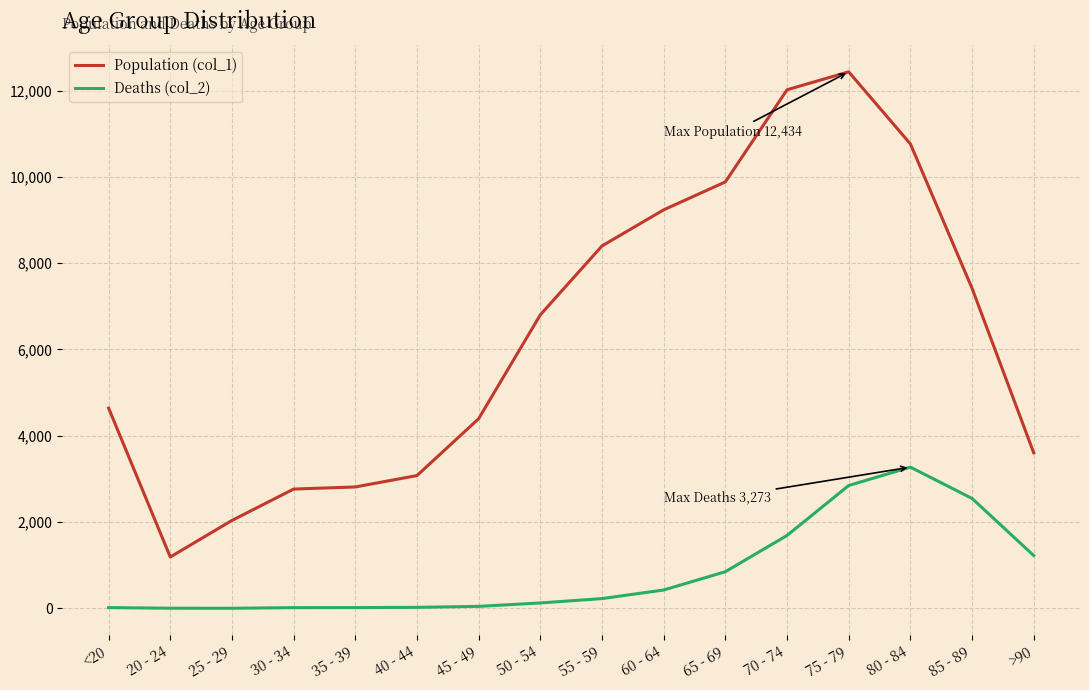

True or false: Population (col_1) and Deaths (col_2) intersect in this chart.

False